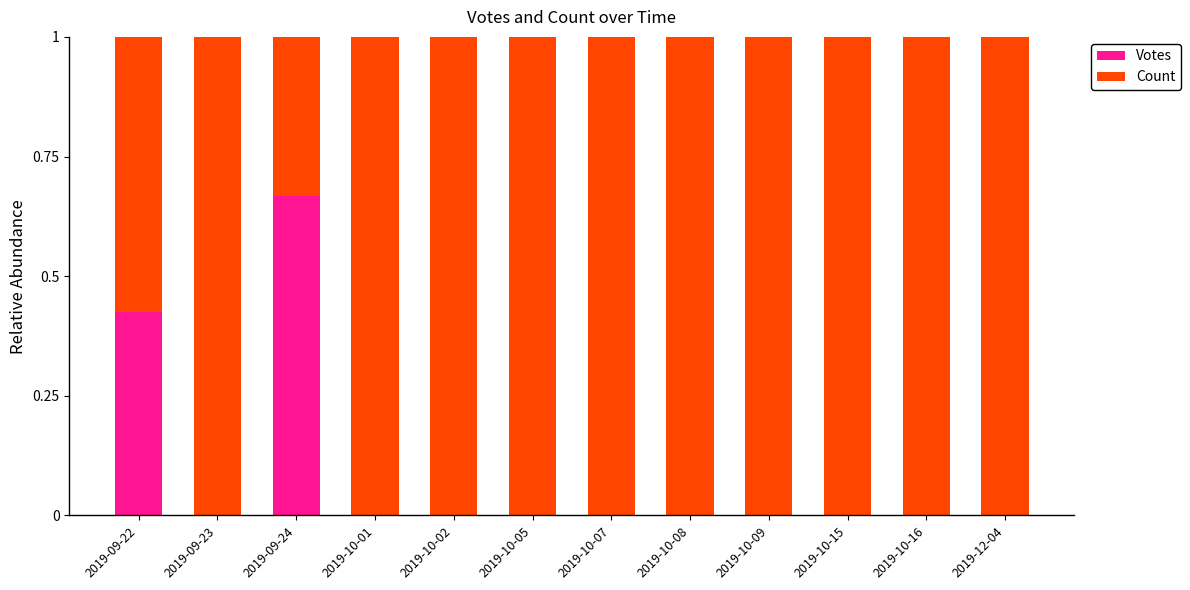

Is it true that Votes equals 0.0 at 2019-10-07?

True